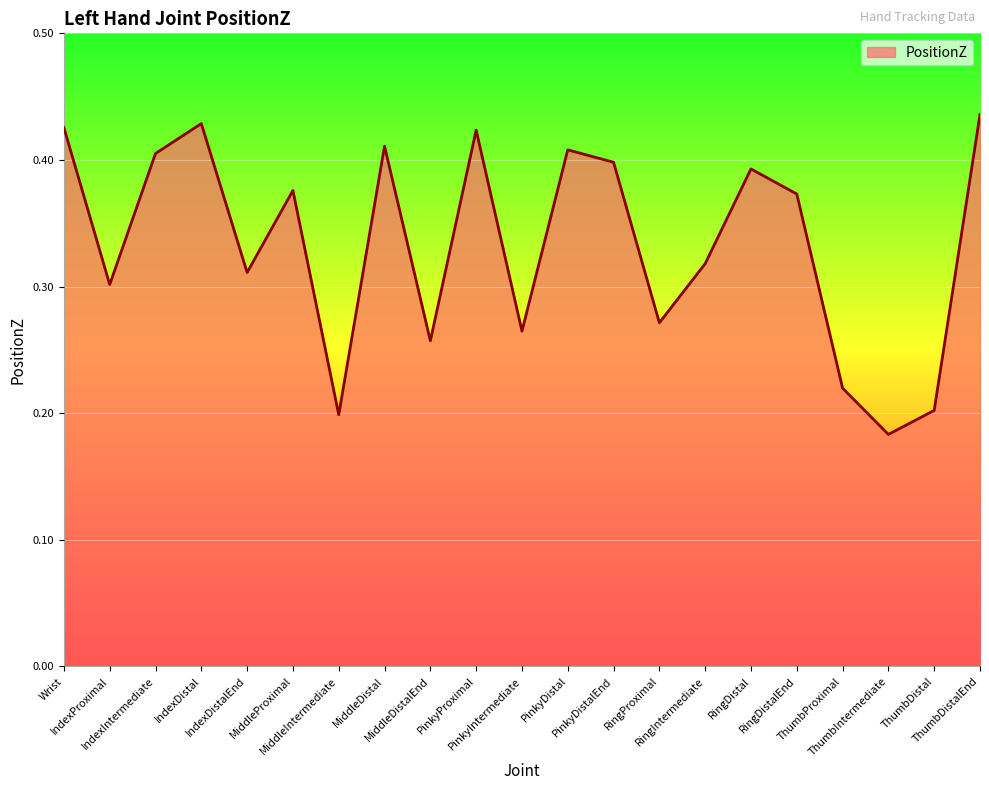

What is the sum of the values at MiddleProximal and RingIntermediate?

0.7